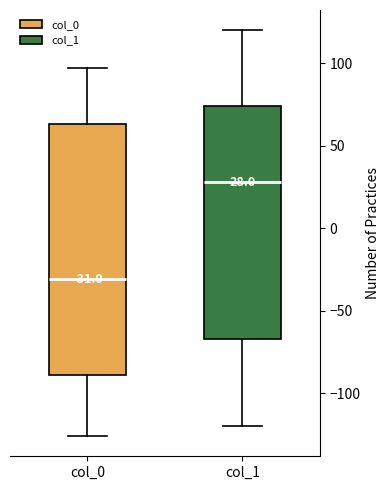

Which box is the tallest, from its lower edge to its upper edge?

col_0